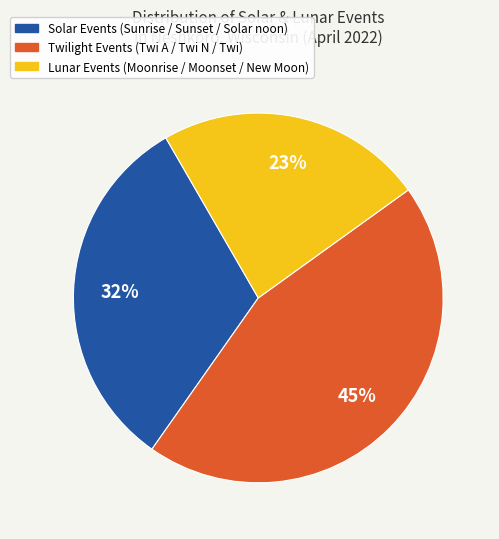

How many slices are in this pie chart?

3